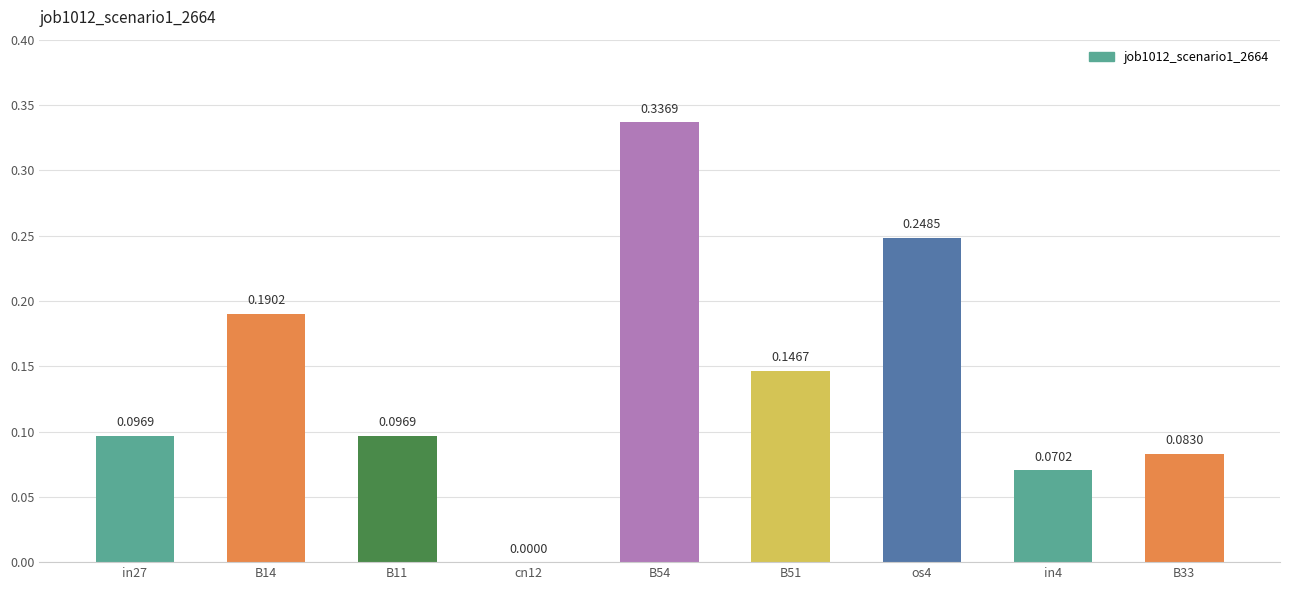

At which label is the value closest to 0?

cn12